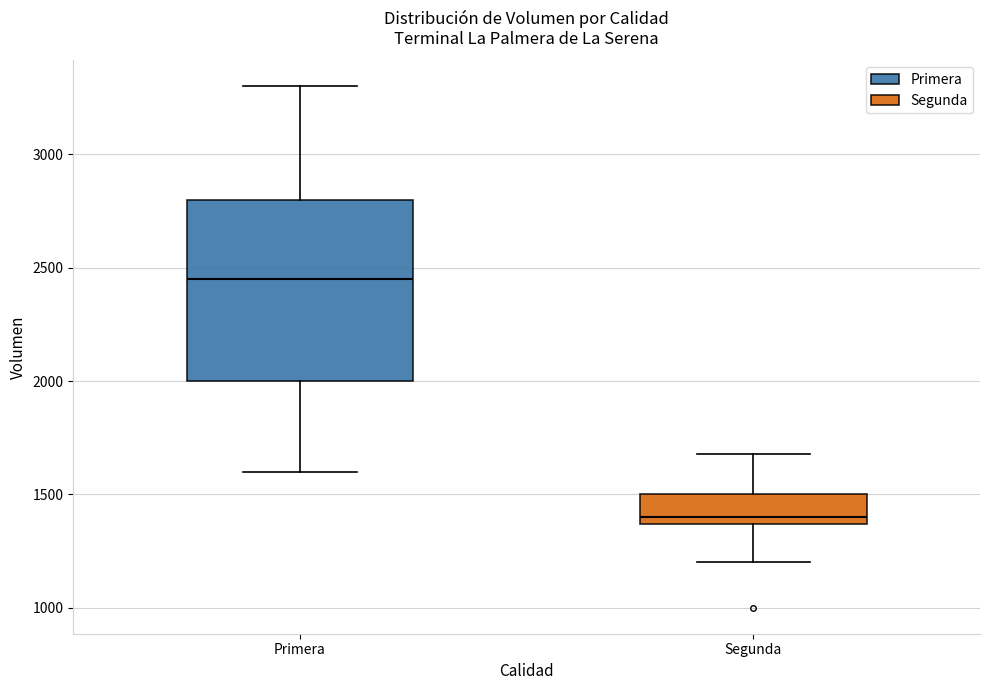

Which box is the tallest, from its lower edge to its upper edge?

Primera